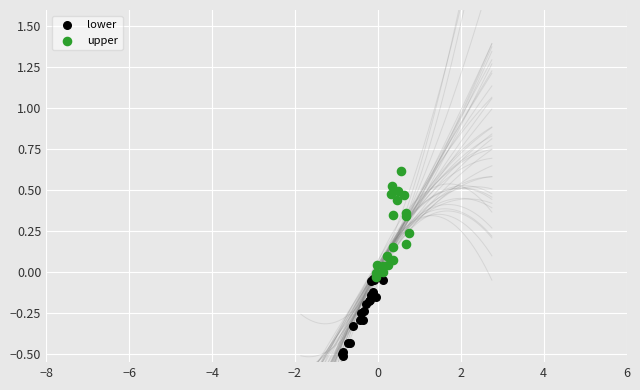

Which series contains the lowest Y value?

lower